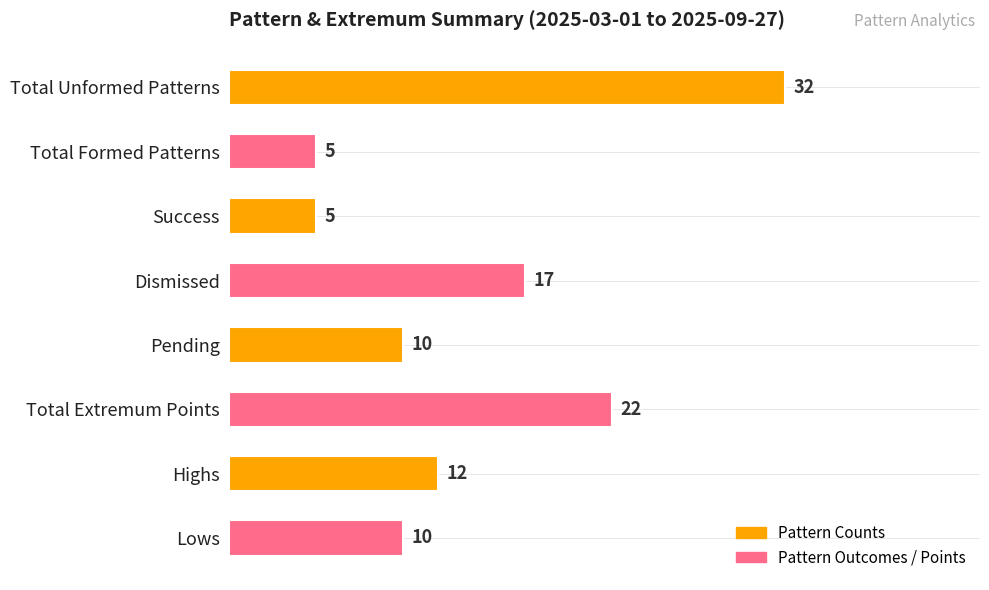

Reading top to bottom, transcribe all the data shown in this chart.

32	5	5	17	10	22	12	10